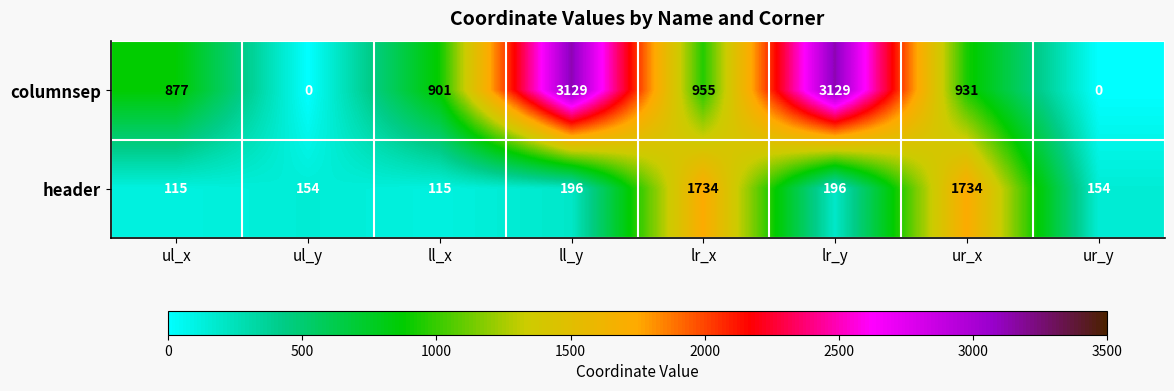

Which series has the widest spread of values?

columnsep